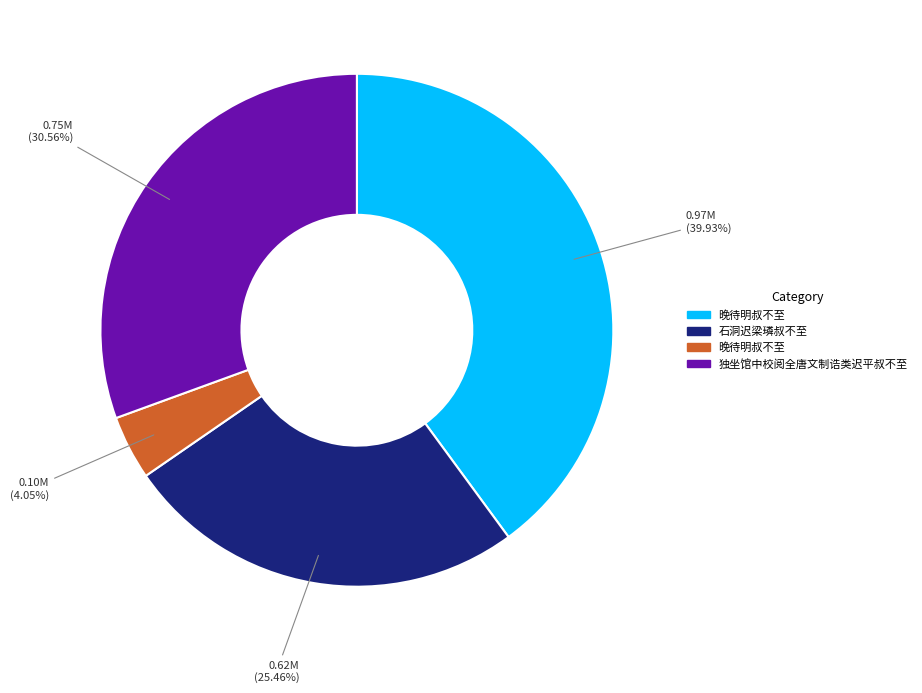

Is there a majority slice in this chart?

No